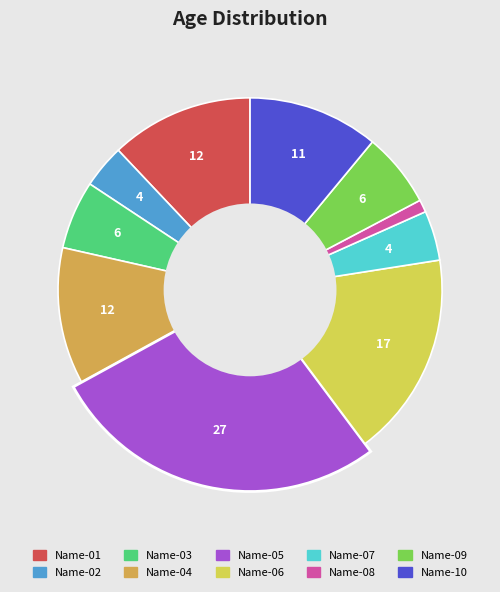

How many slices are in this pie chart?

10